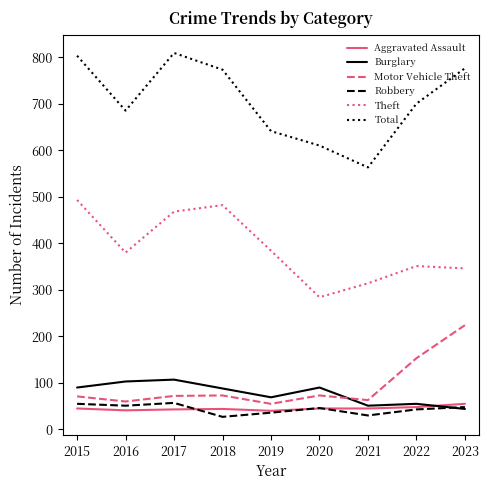

What are all the series names shown in the legend?

Aggravated Assault, Burglary, Motor Vehicle Theft, Robbery, Theft, Total